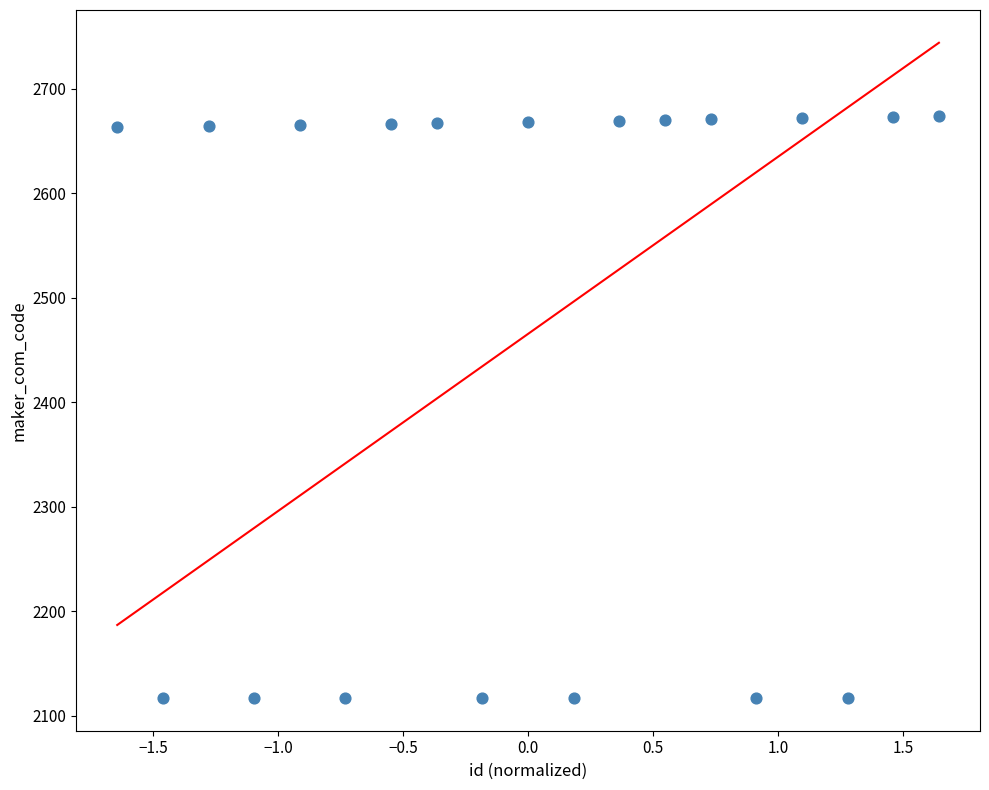

What is the range of Y values (max minus min)?

557